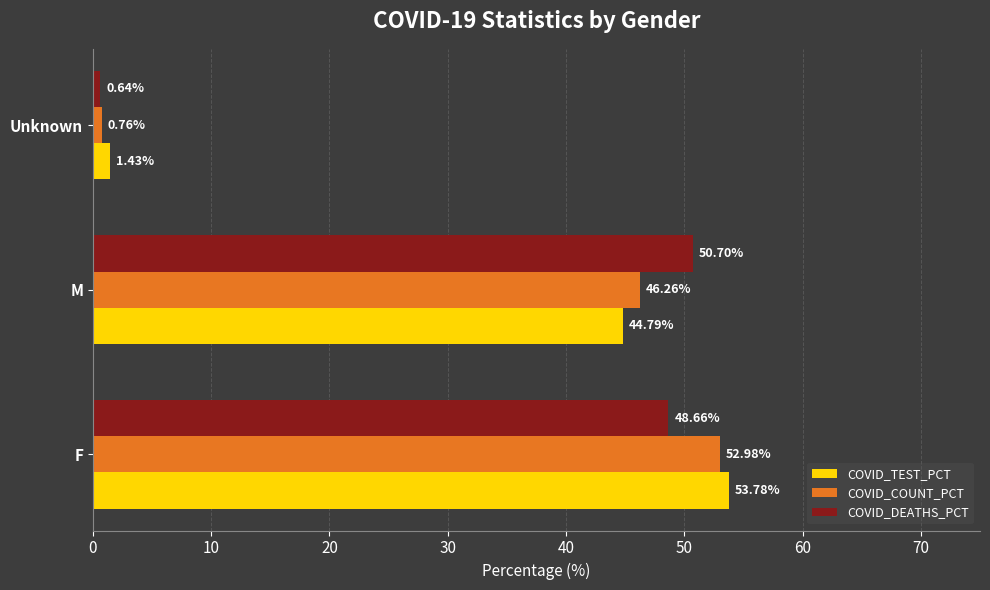

What is the sum of all COVID_TEST_PCT values?

100.0